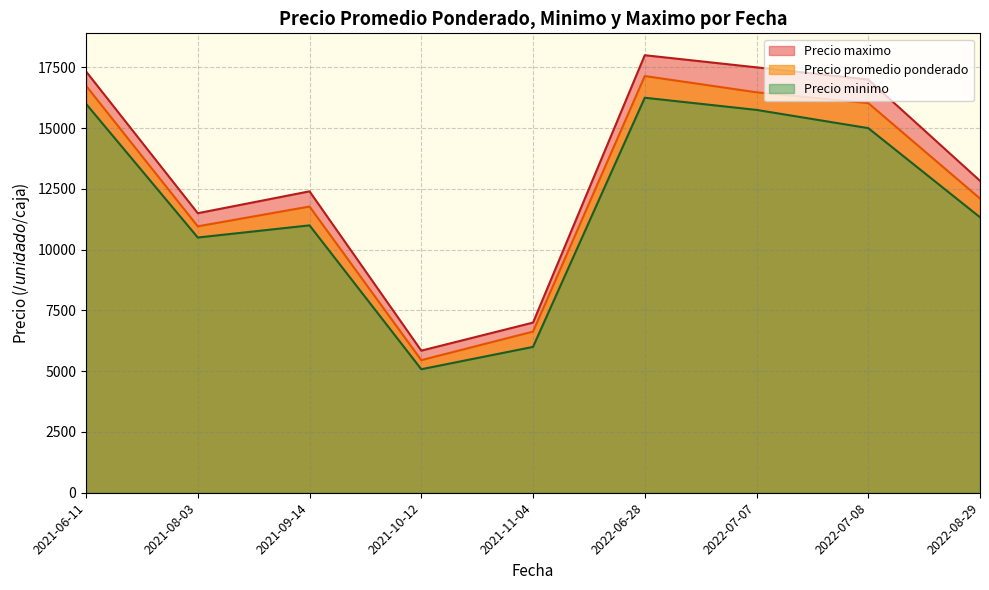

At which category is the sum across all series the highest?

2022-06-28